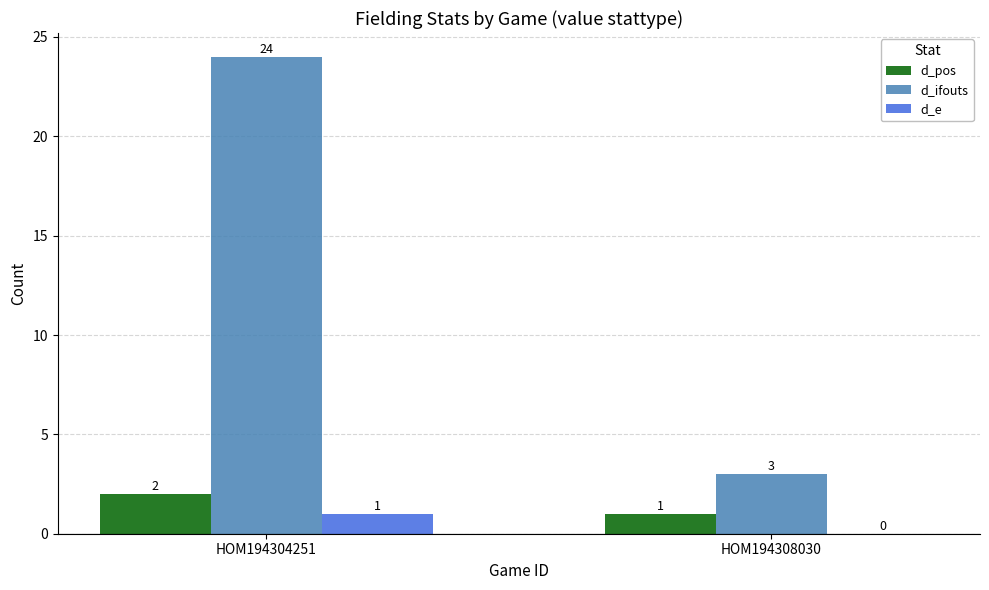

What is the maximum value for d_ifouts?

24